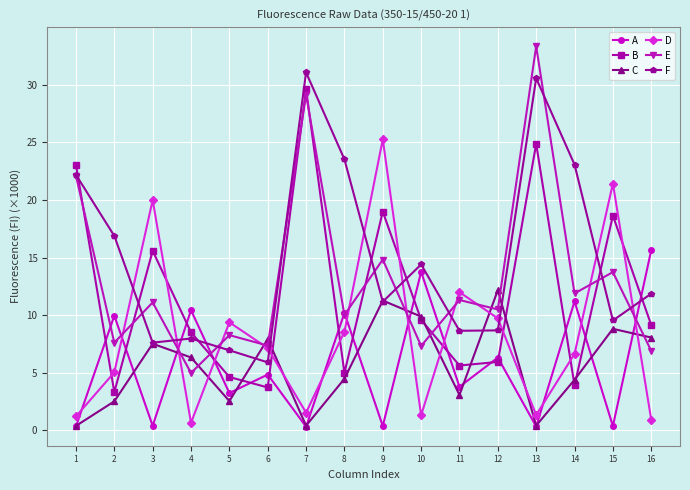

Which series has the largest range (max minus min)?

E